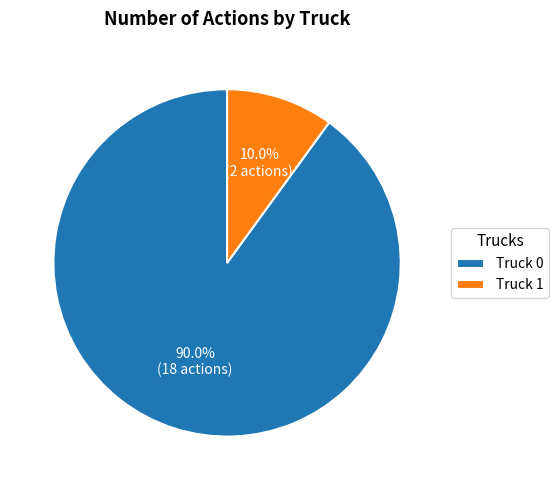

Is it true that Truck 1 is 10% of the pie?

True